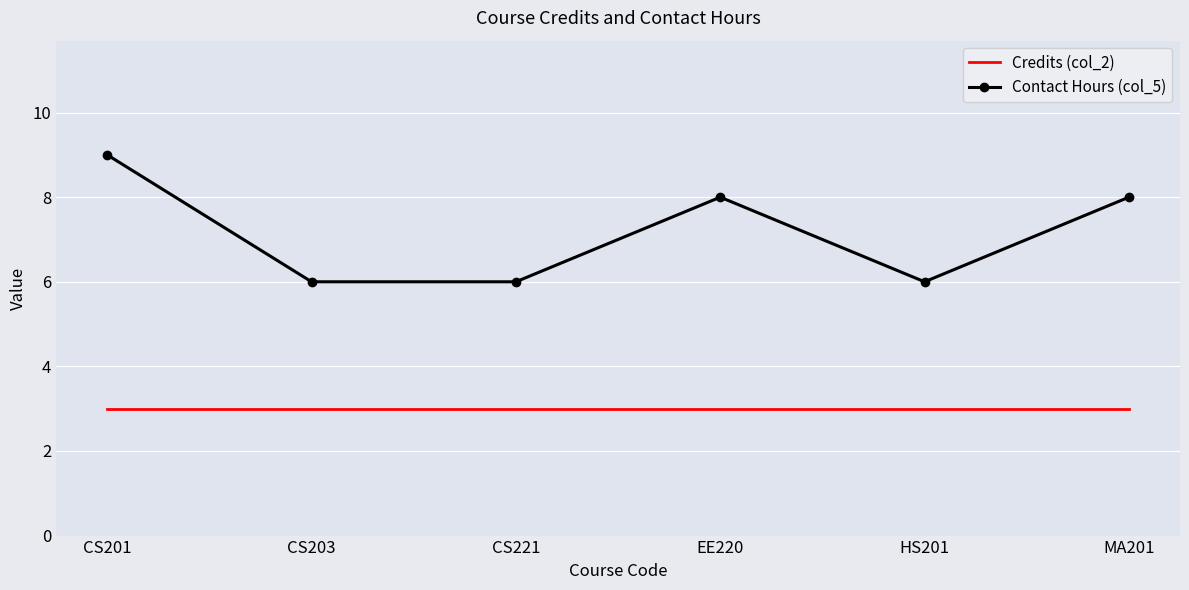

Between CS203 and EE220, which series saw the biggest shift?

Contact Hours (col_5)